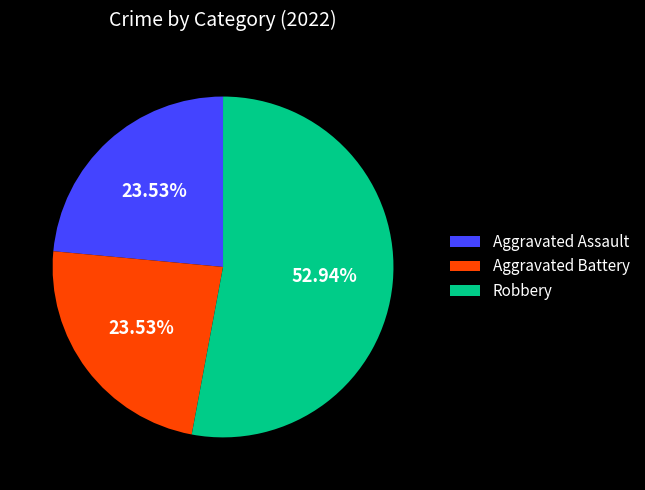

Do Aggravated Battery and Robbery together represent more than half of the pie?

Yes